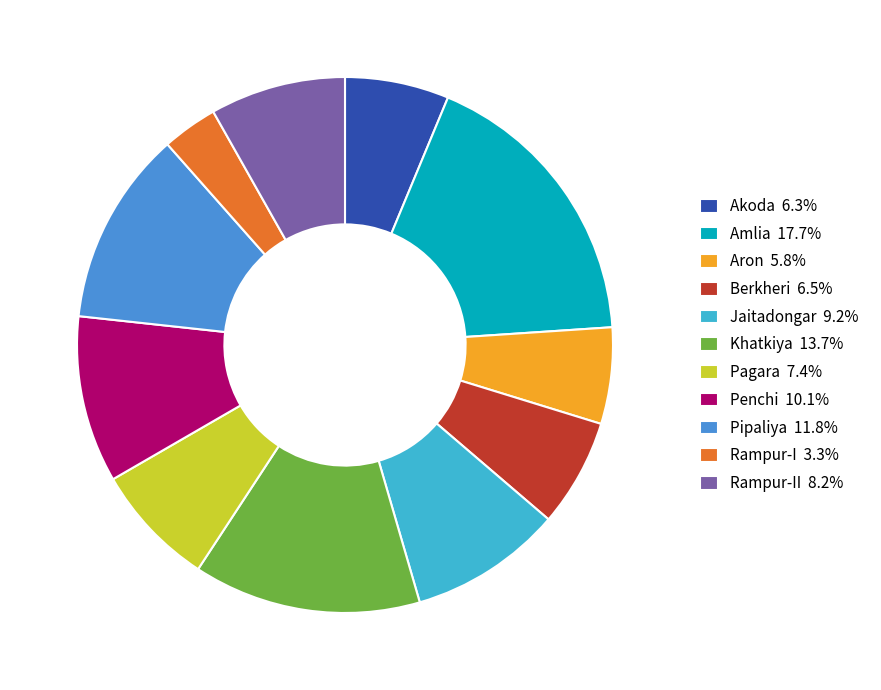

Is Penchi 10.1% the majority of the pie?

No